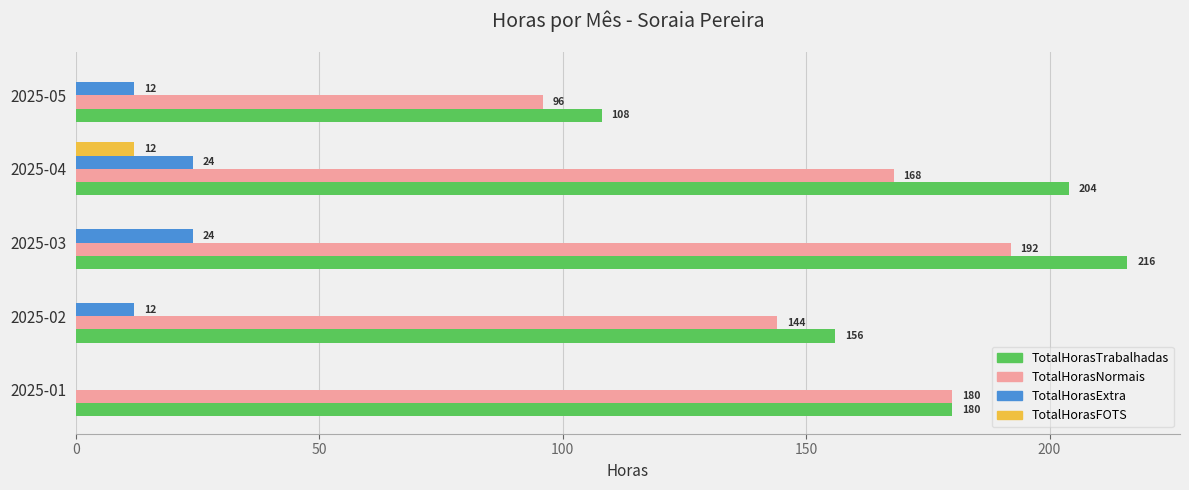

At which category is the sum across all series the highest?

2025-03